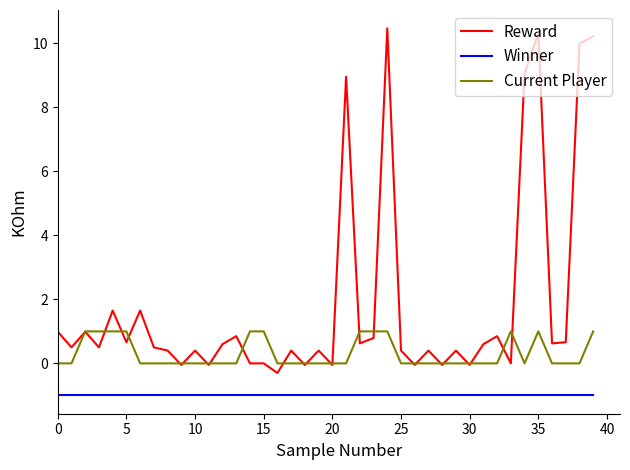

Rank the series by their average value, from lowest to highest.

Winner, Current Player, Reward